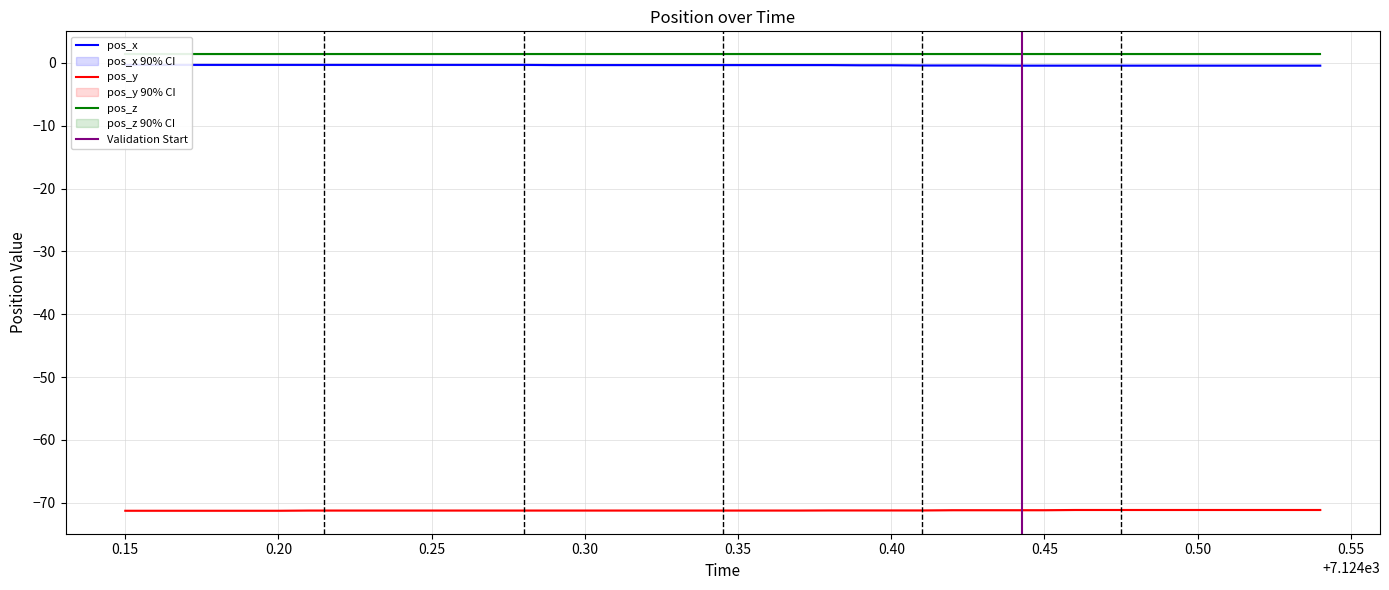

What is the minimum value for pos_y?

-71.3